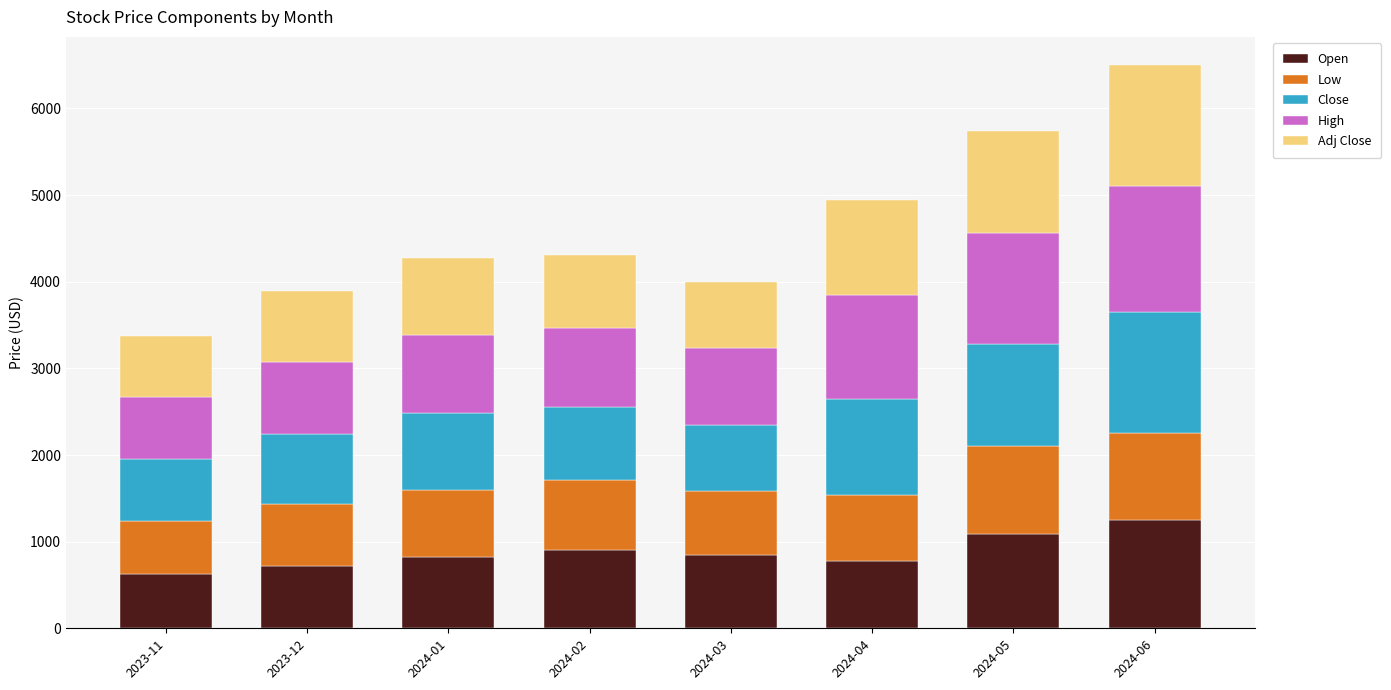

What is the total value across all series at 2024-05?

5745.1